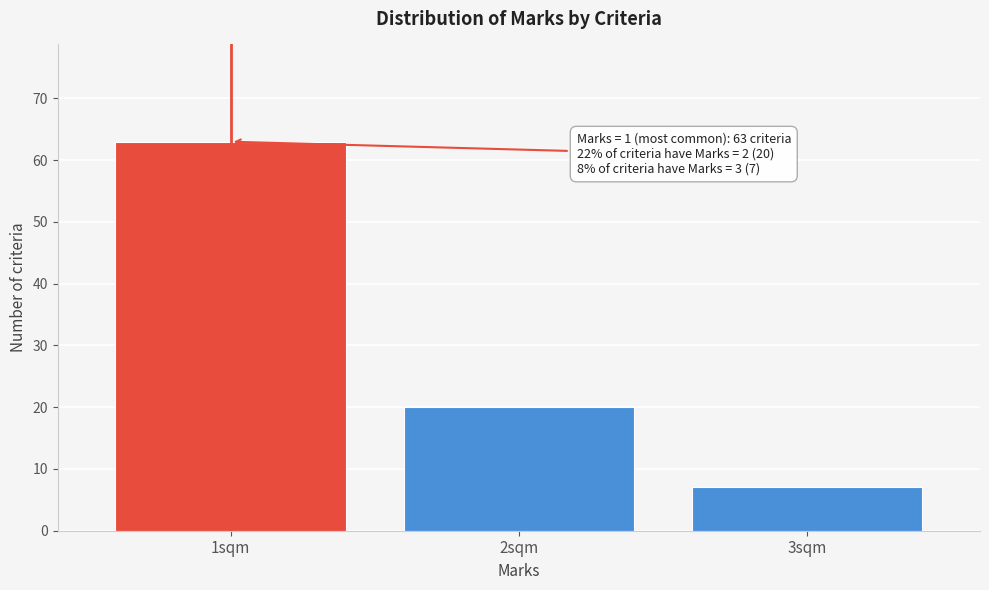

Reading left to right, transcribe all the data shown in this chart.

63	20	7